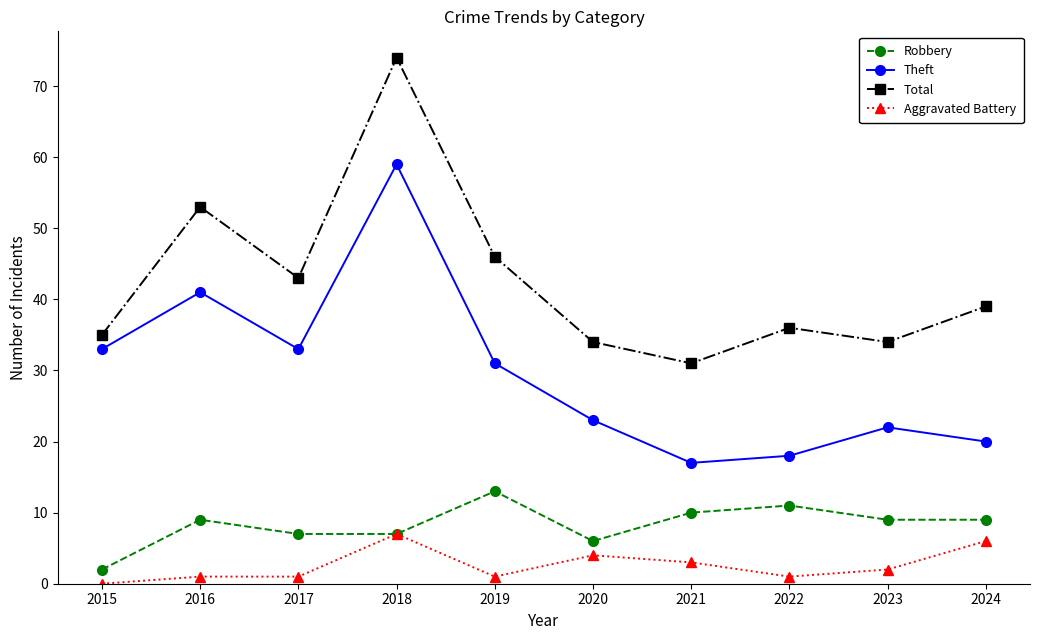

What is the maximum value shown in the chart?

74